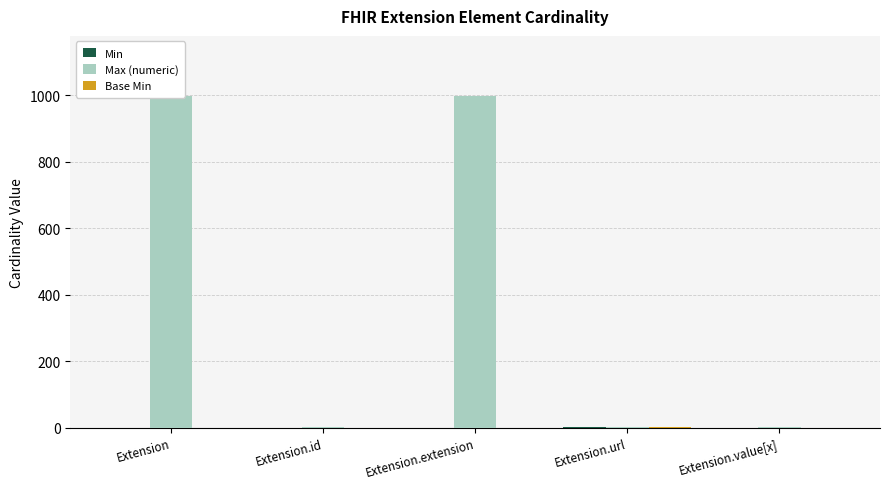

What is the total value across all series at Extension.url?

3